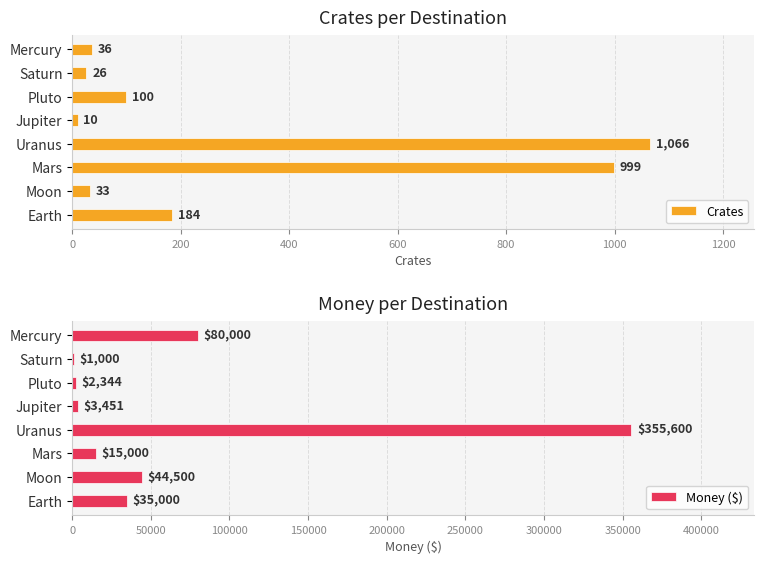

Is it true that Money ($) equals 2344 at Pluto?

True